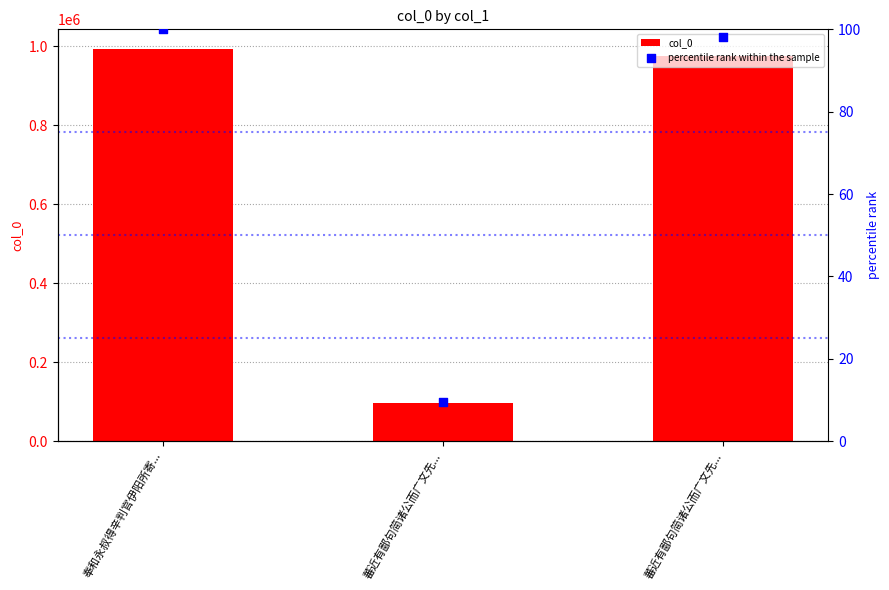

At how many categories does at least one series exceed 399021?

2